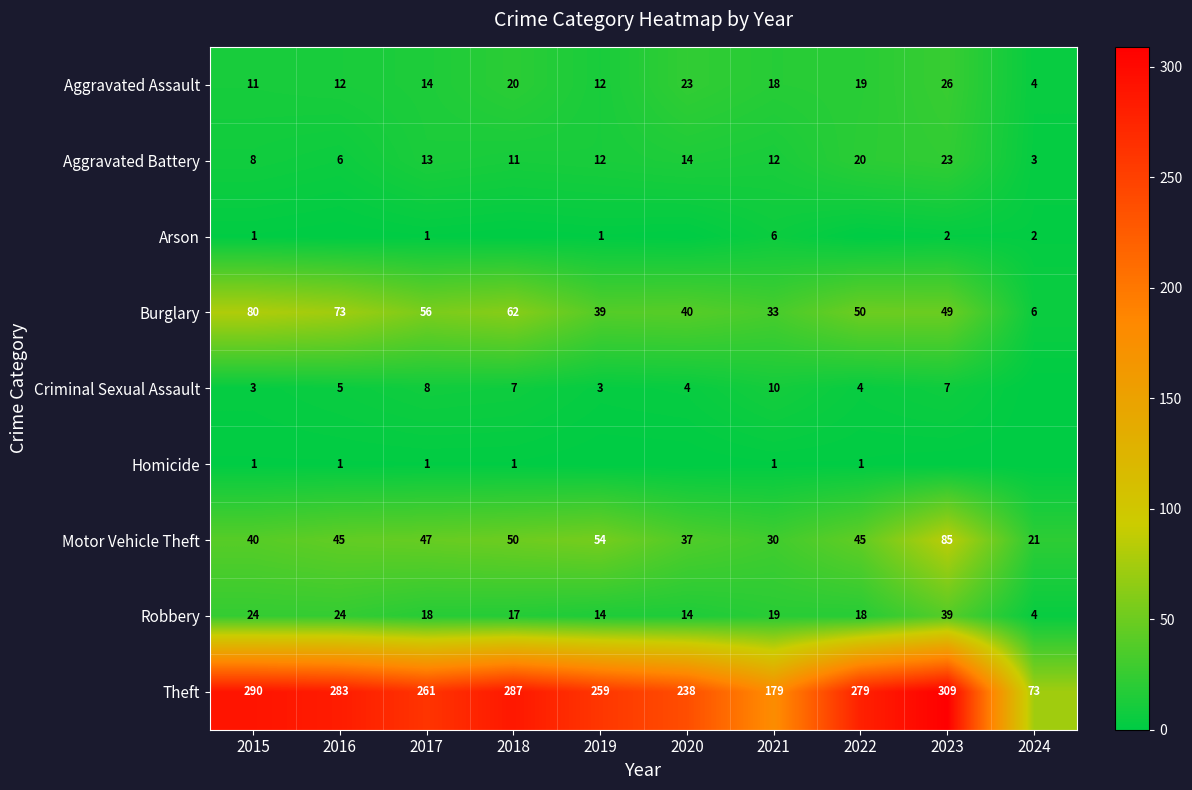

At which category is the sum across all series the highest?

2023